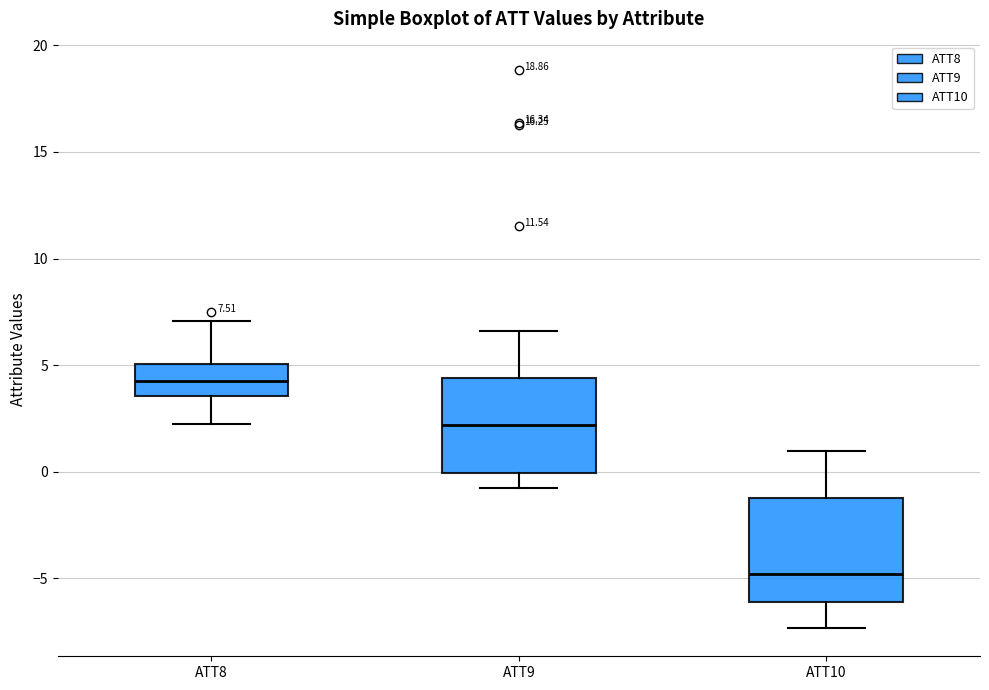

Which box's median line is the highest?

ATT8